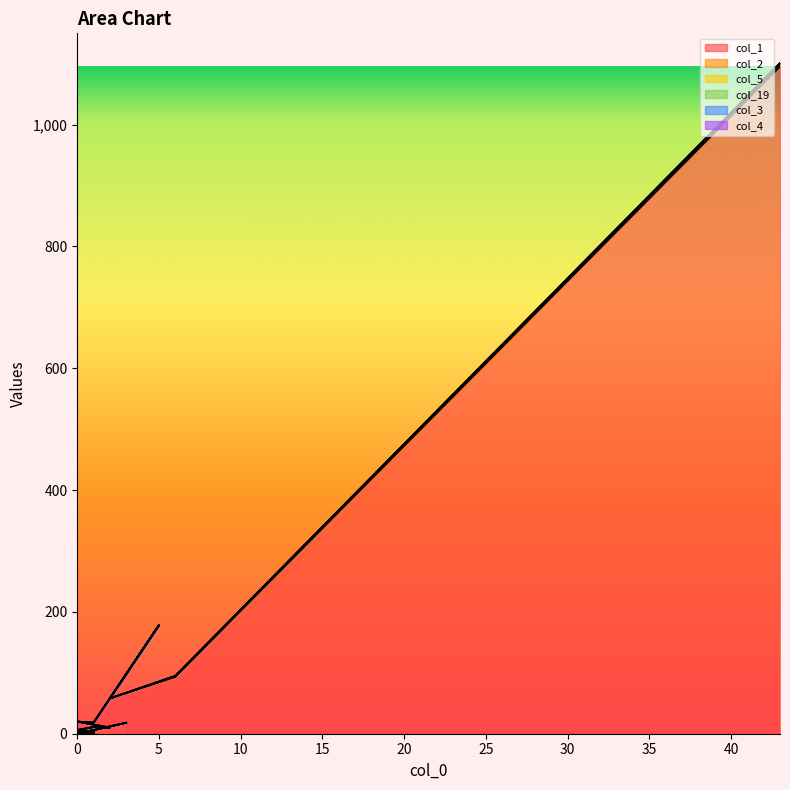

At which label is col_5 closest to 0?

6